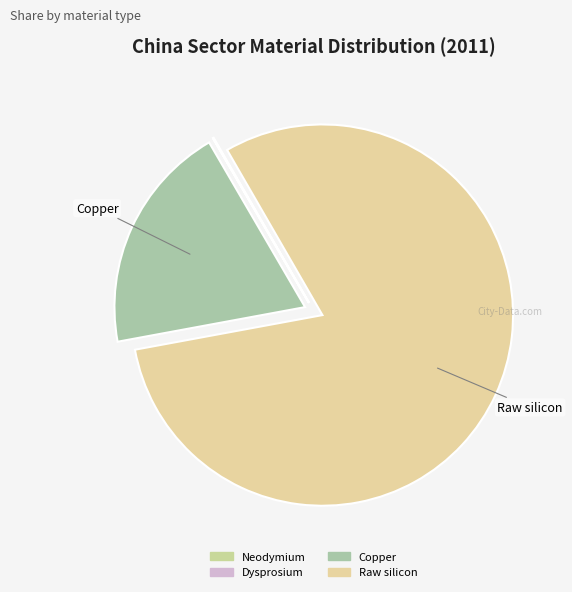

Does any single category account for the majority?

Yes